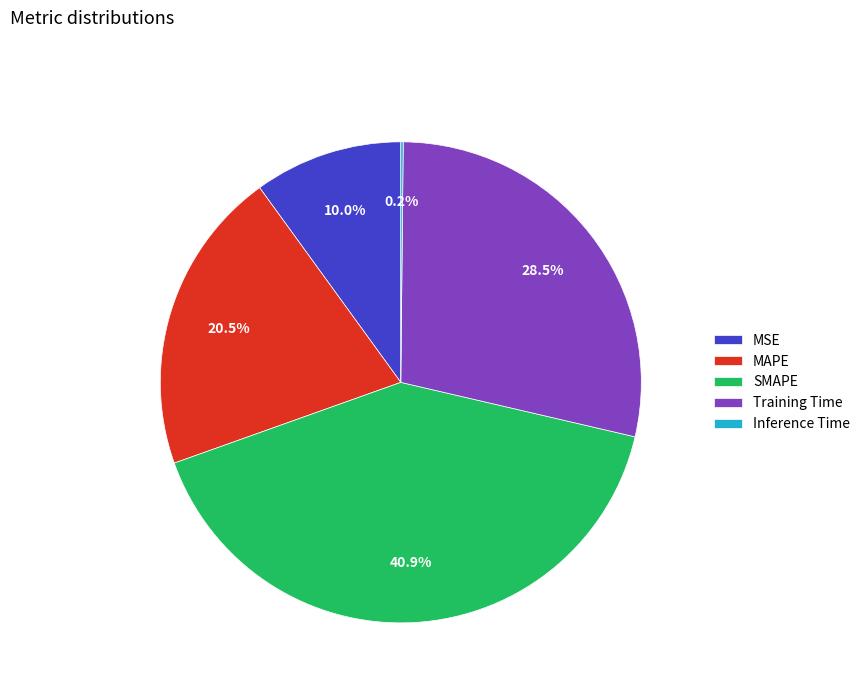

To the nearest percent, what is the combined percentage of Training Time and MAPE?

49%